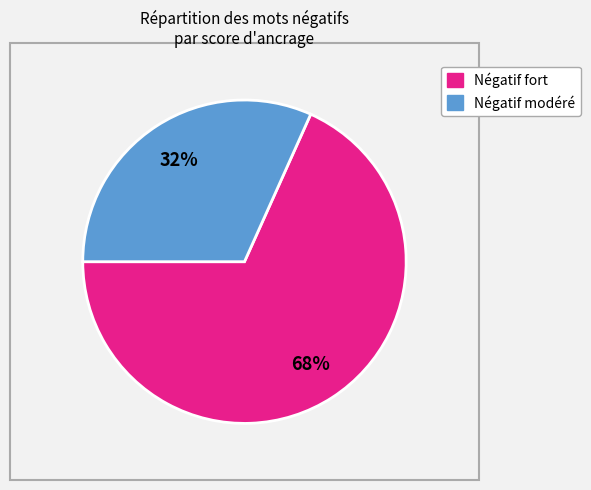

Is there any slice that represents more than half of the pie?

Yes